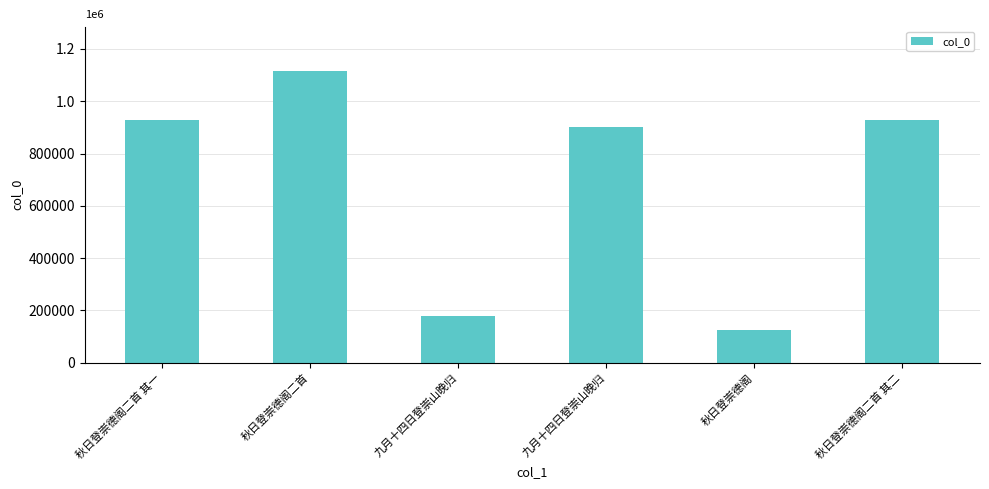

List the labels in order of value, largest first.

秋日登崇德阁二首, 秋日登崇德阁二首 其一, 秋日登崇德阁二首 其二, 九月十四日登崇山晚归, 九月十四日登崇山晚归, 秋日登崇德阁